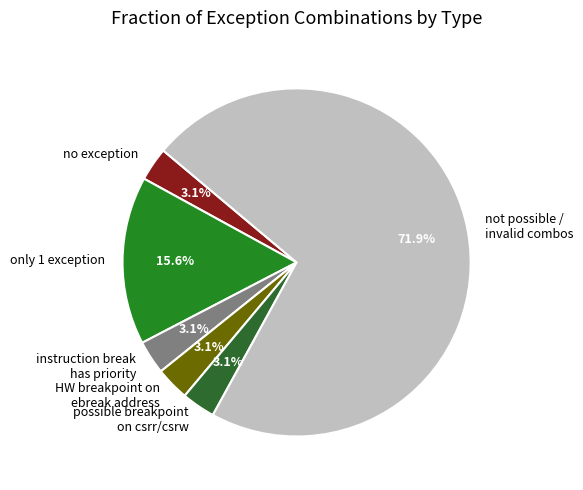

What is the largest slice in the pie chart?

not possible / invalid combos